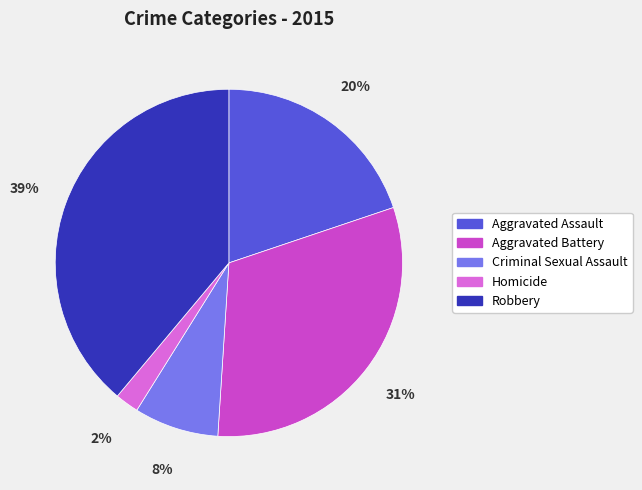

How many slices are in this pie chart?

5